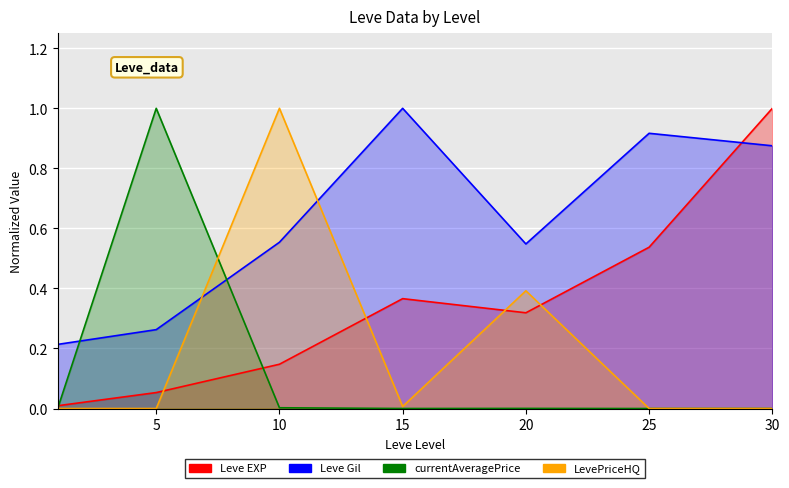

Rank the series by their maximum value, from lowest to highest.

Leve EXP, Leve Gil, currentAveragePrice, LevePriceHQ